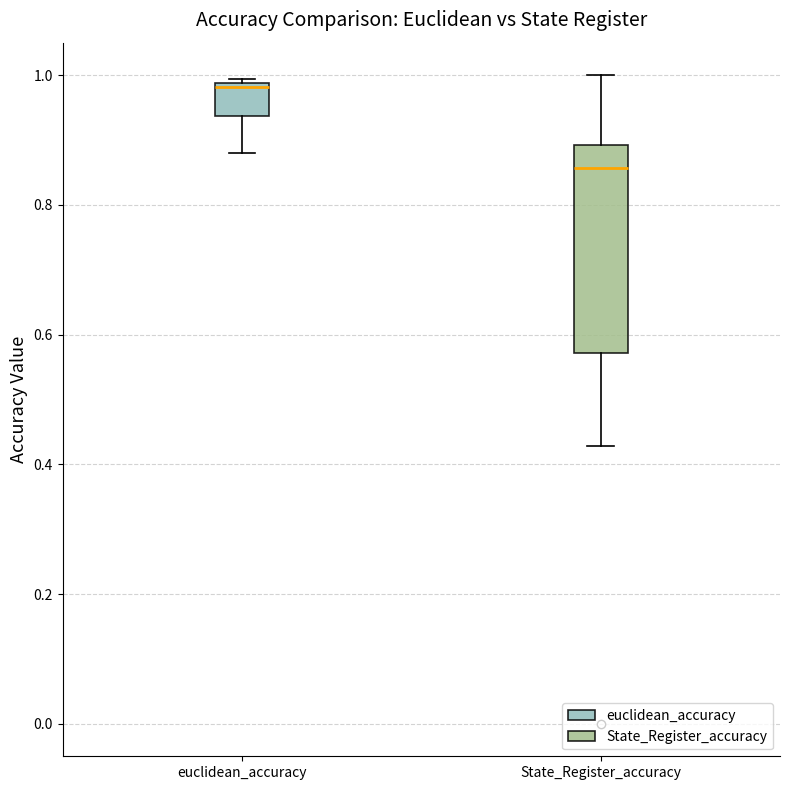

Reading left to right, transcribe this box plot: for each box, give where its median line is, the range the box spans, and where its two whiskers end, as read against the y-axis. The values are not printed on the chart, so give them approximately, as read against the axis.

euclidean_accuracy: median 0.98 (just below the box's upper edge), box 0.94 to 0.98, whiskers 0.88 to 1.00
State_Register_accuracy: median 0.86, box 0.58 to 0.90, whiskers 0.42 to 1.00